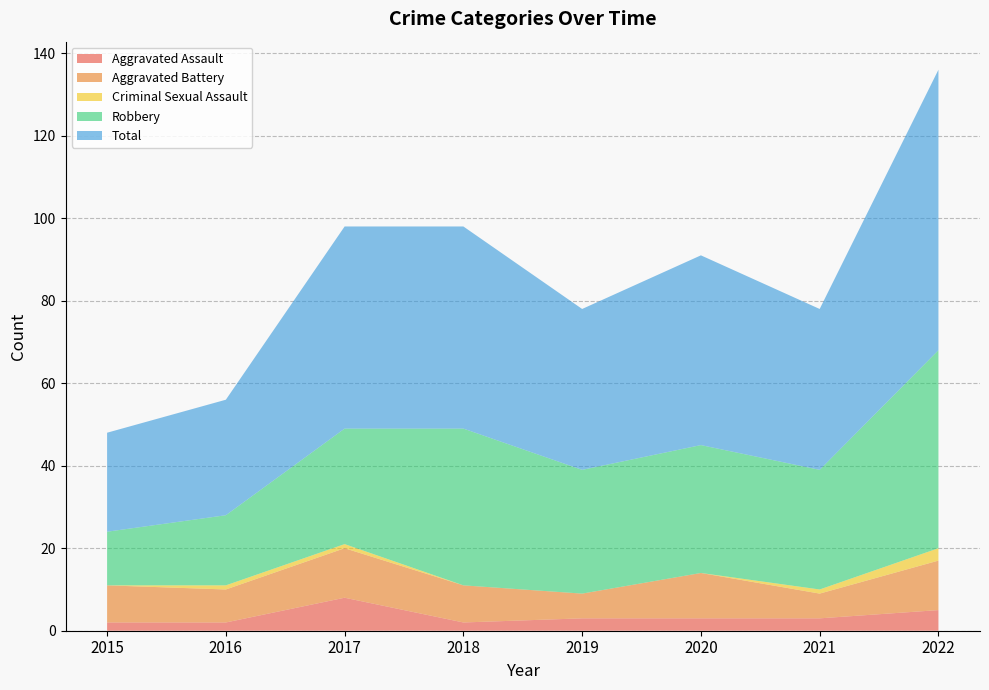

Reading left to right, extract all data points from this chart.

Aggravated Assault: 2	2	8	2	3	3	3	5
Aggravated Battery: 9	8	12	9	6	11	6	12
Criminal Sexual Assault: 0	1	1	0	0	0	1	3
Robbery: 13	17	28	38	30	31	29	48
Total: 24	28	49	49	39	46	39	68